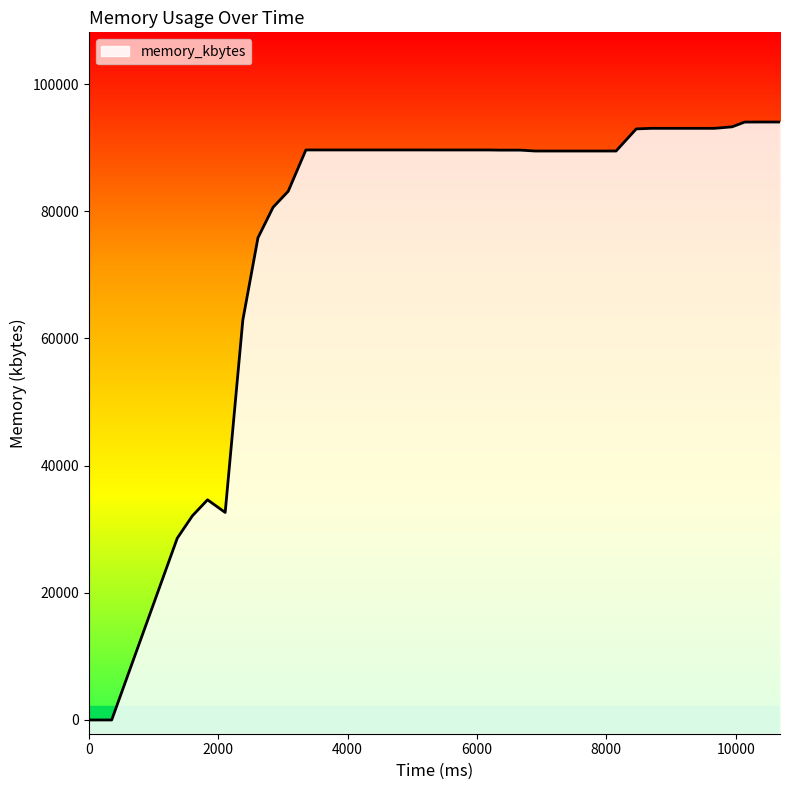

Where is the data nearest to the value 47020?

1833